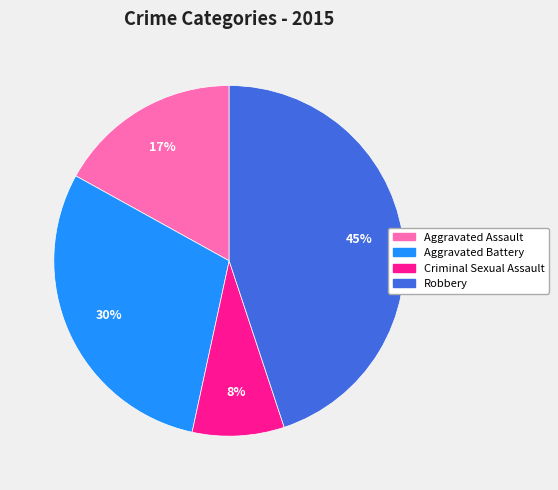

What is the largest slice in the pie chart?

Robbery